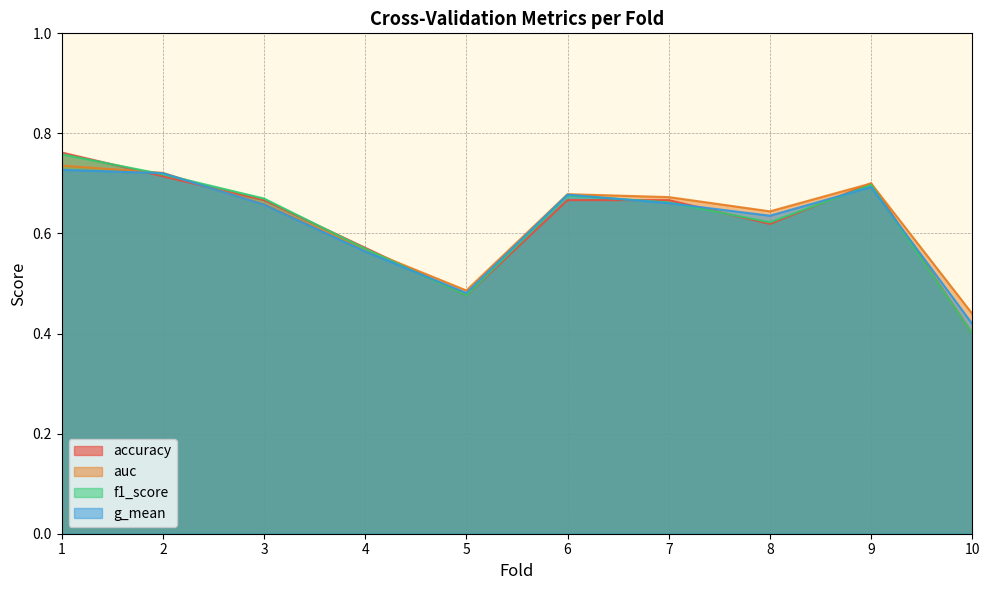

Count the accuracy values in the range 0 to 1.

10